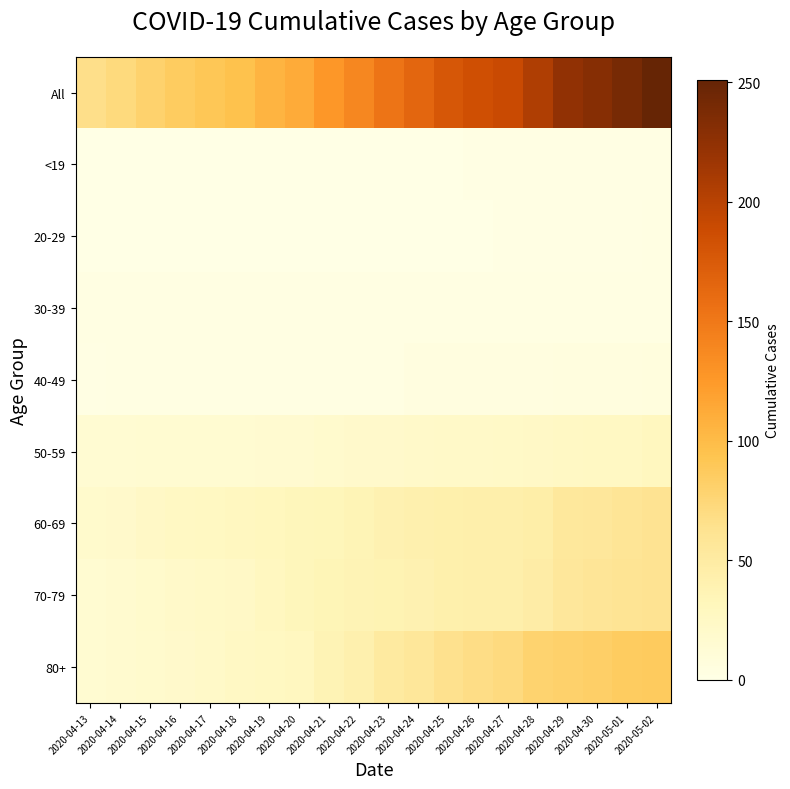

At 2020-04-28, list the series in order from smallest to largest.

<19, 20-29, 30-39, 40-49, 50-59, 60-69, 70-79, 80+, All